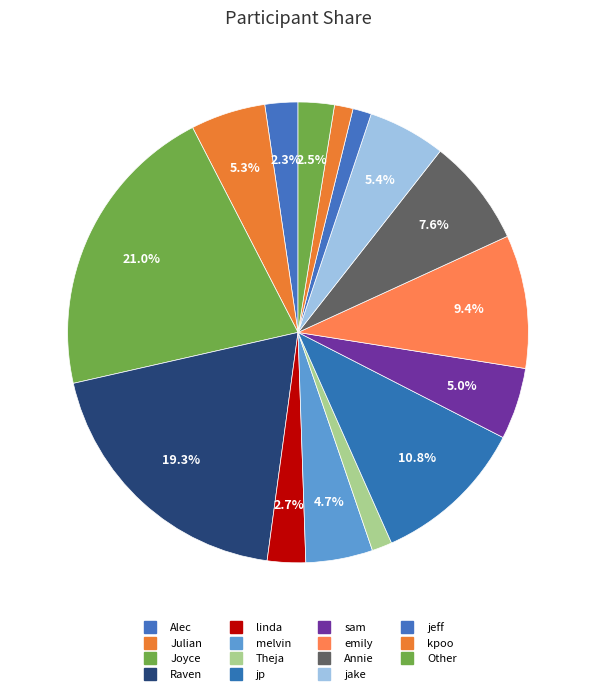

How many slices are in this pie chart?

15